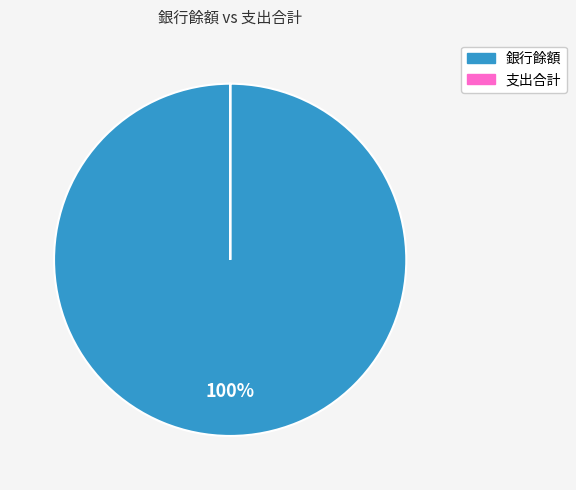

What percentage is the 銀行餘額 slice, to the nearest percent?

100%